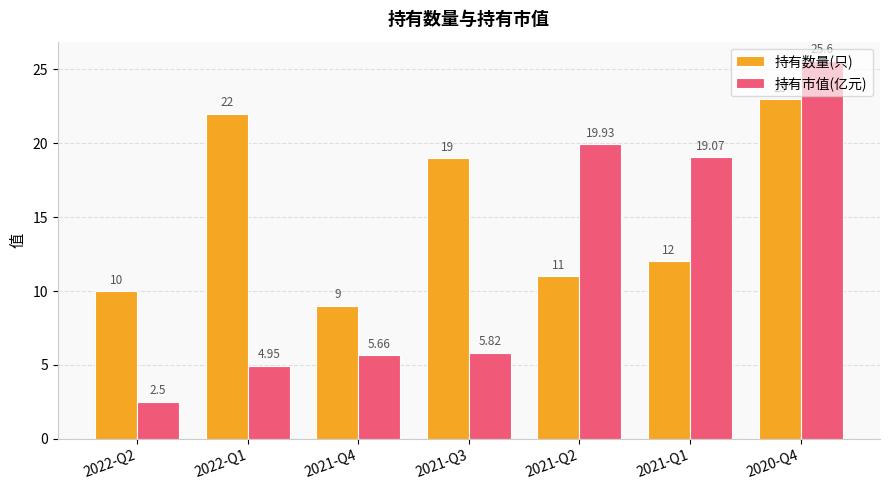

What are all the series names shown in the legend?

持有数量(只), 持有市值(亿元)